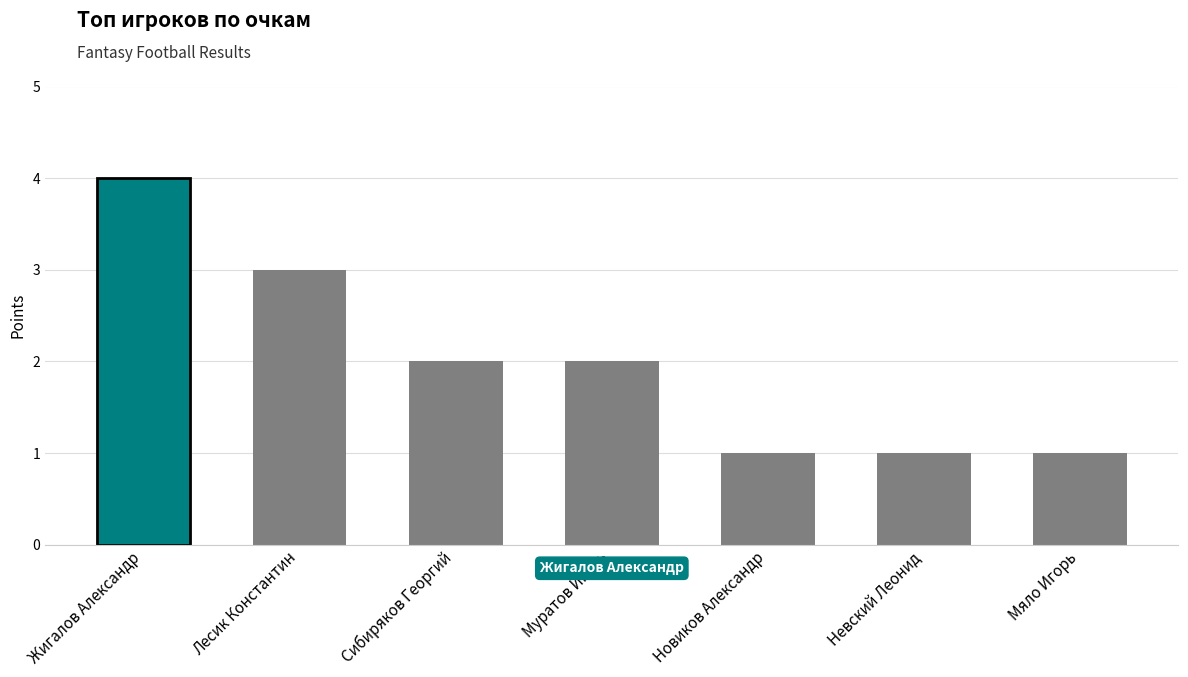

What is the approximate value at Лесик Константин?

3